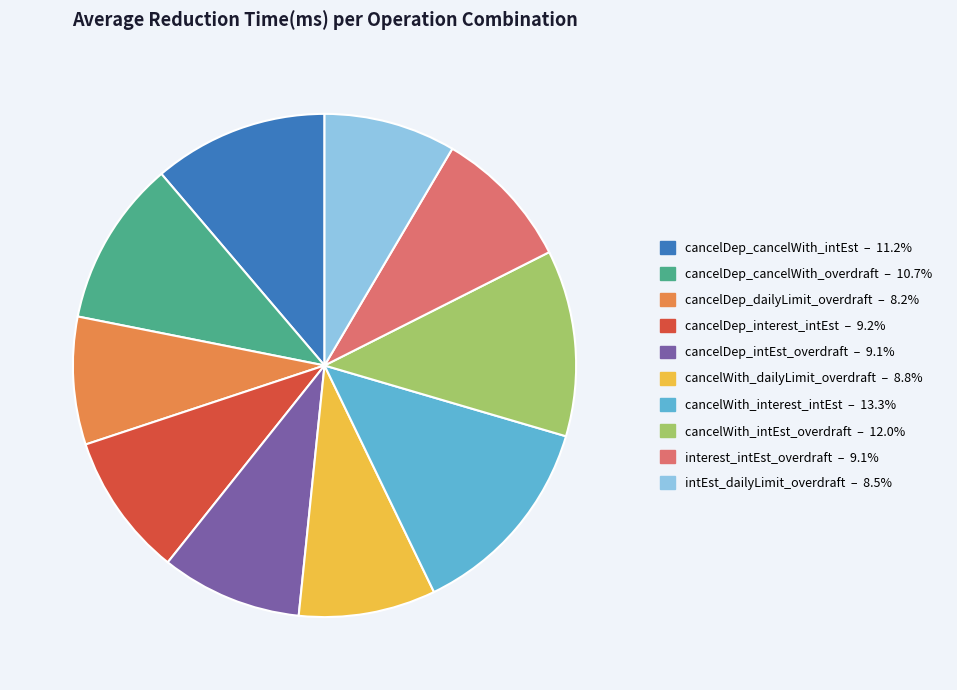

Is there a majority slice in this chart?

No